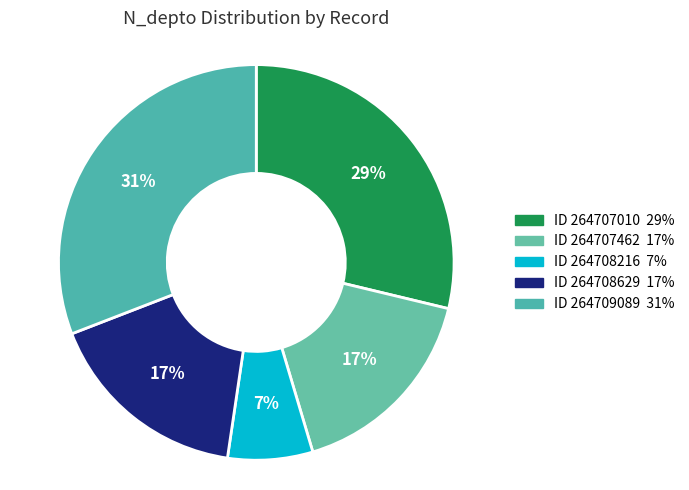

Count the number of slices in the pie.

5